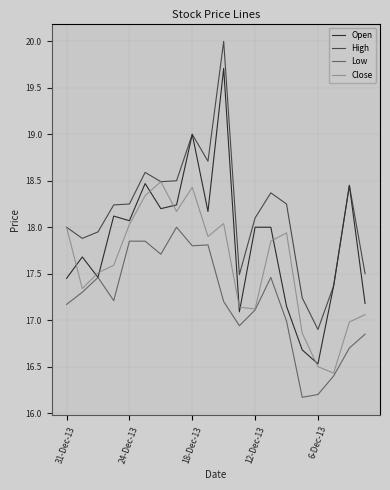

List the series in order of their overall mean, lowest first.

Low, Close, Open, High